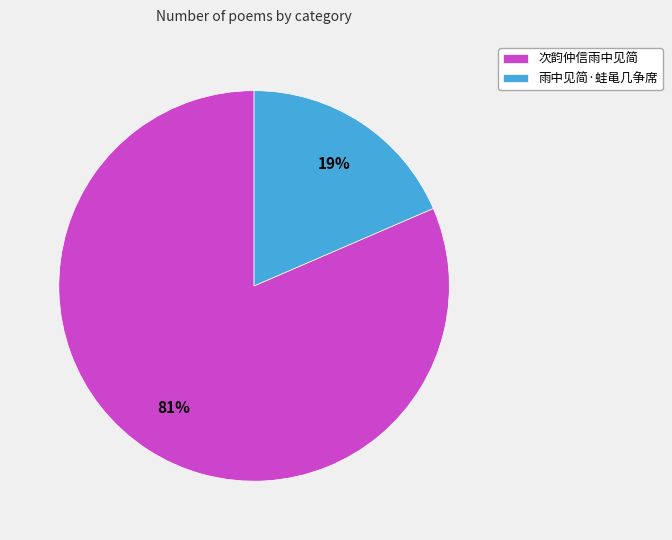

Between 雨中见简·蛙黾几争席 and 次韵仲信雨中见简, which is larger?

次韵仲信雨中见简